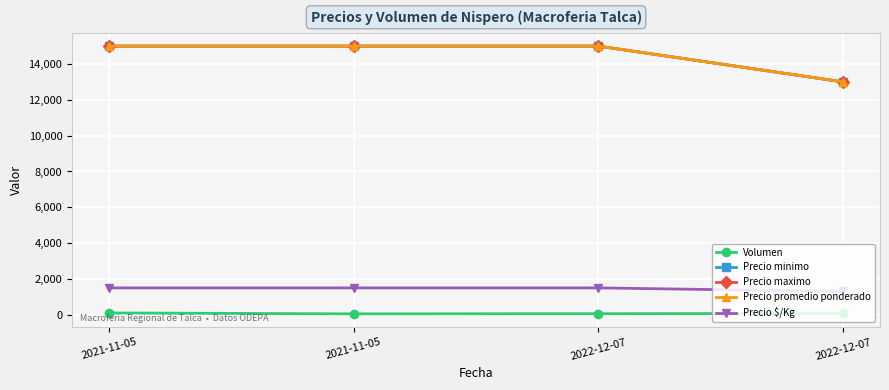

What is the spread (max minus min) of values at 2021-11-05?

14900